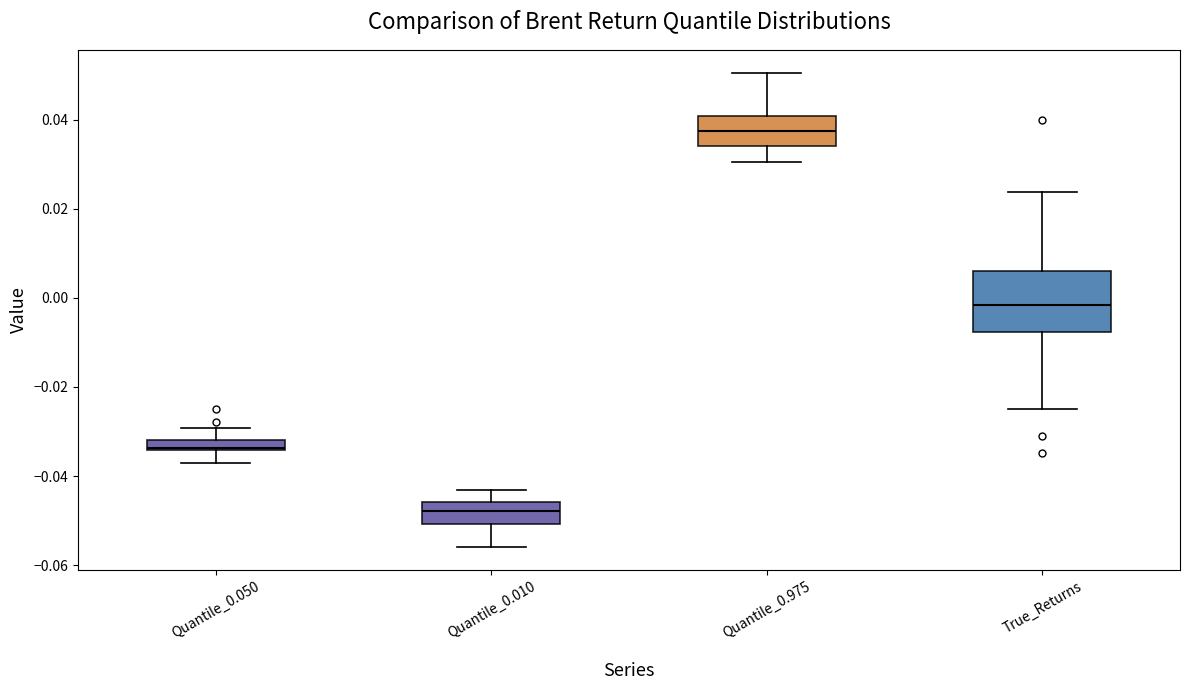

Which box has the highest median line?

Quantile_0.975